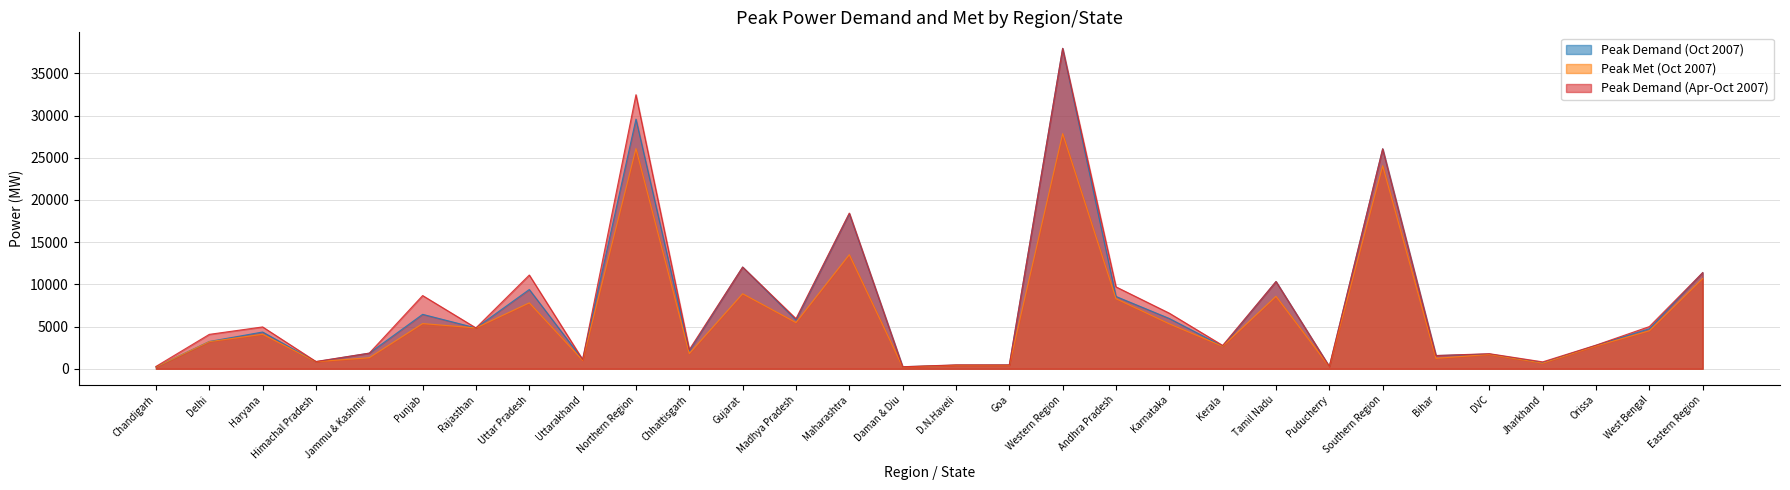

True or false: Peak Demand (Oct 2007) has more than 2 points higher than both neighbors.

True